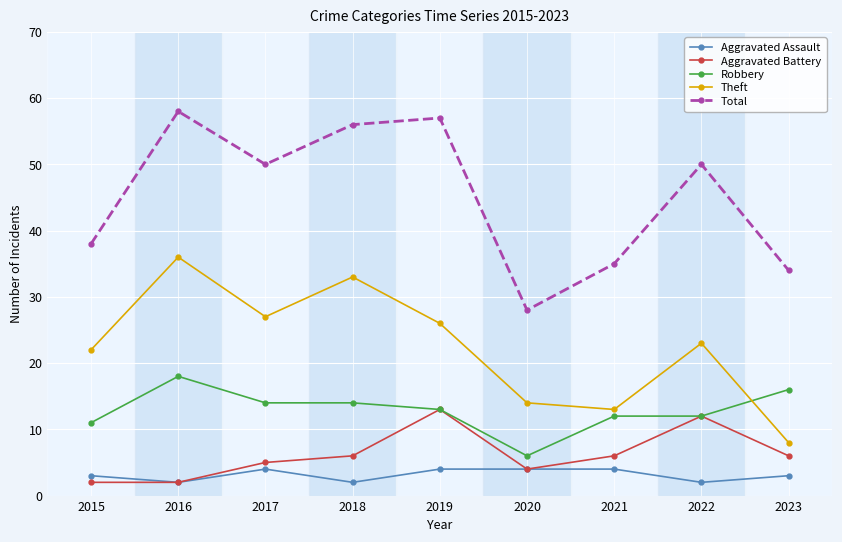

Rank the series by their maximum value, from lowest to highest.

Aggravated Assault, Aggravated Battery, Robbery, Theft, Total